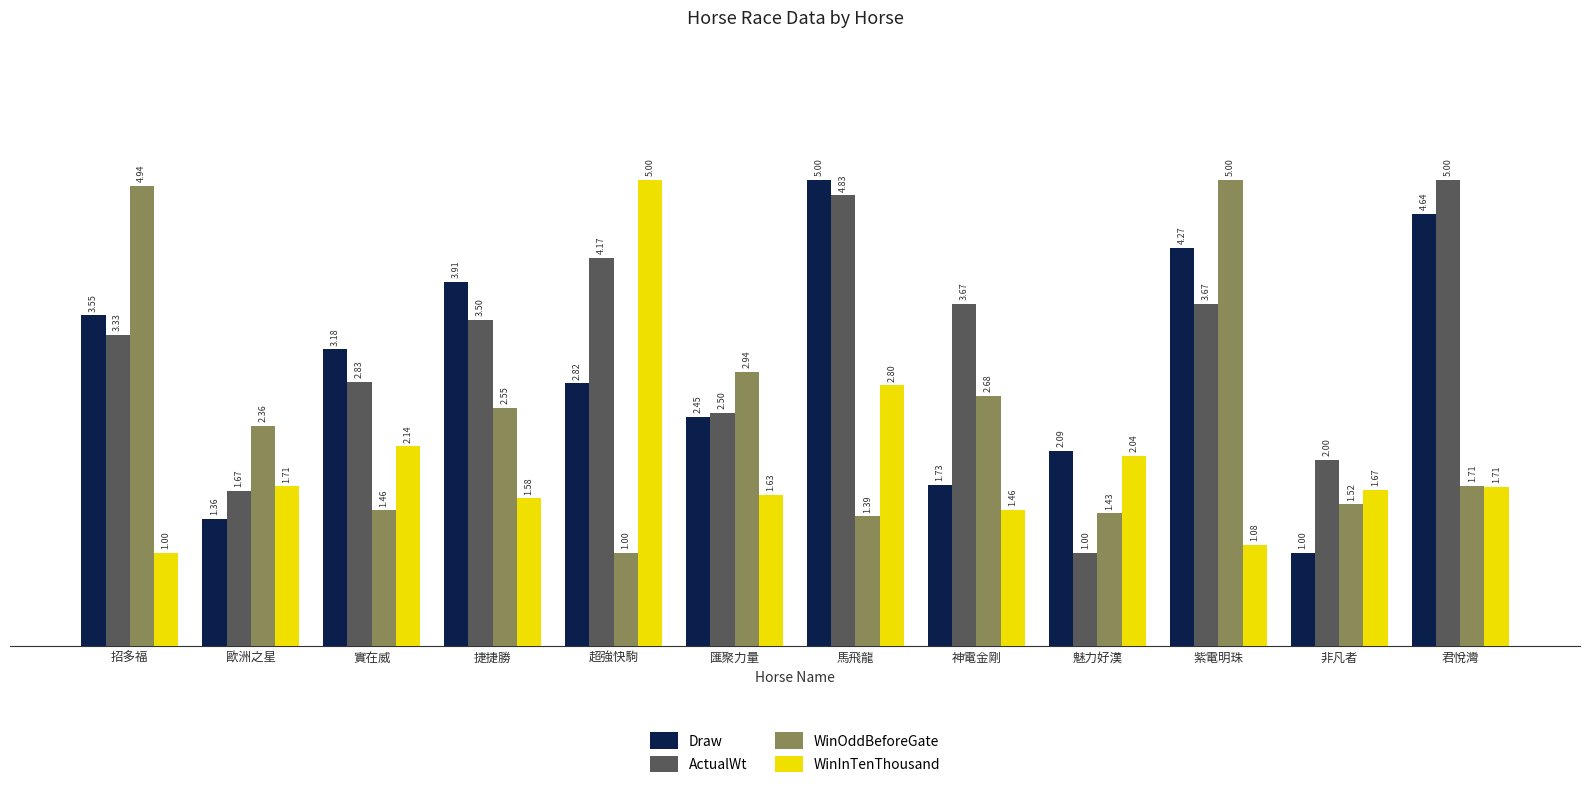

Between 捷捷勝 and 神電金剛, which series saw the biggest shift?

Draw